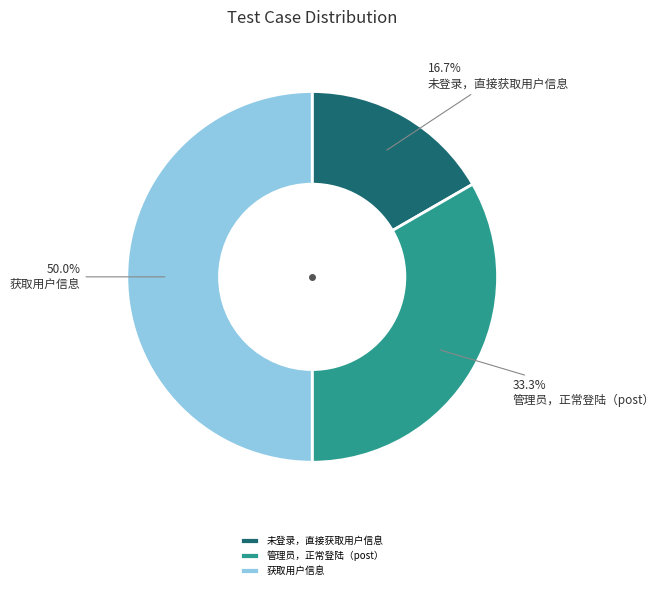

Does 未登录，直接获取用户信息 represent more than half of the total?

No